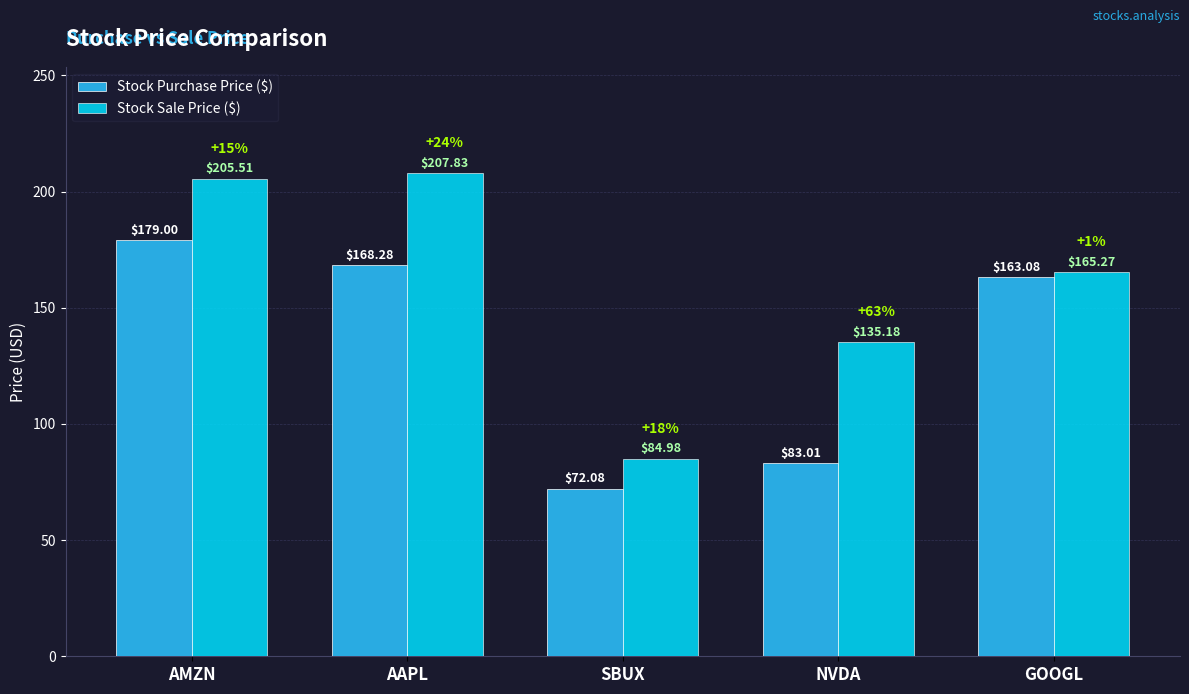

Which series has the largest range (max minus min)?

Stock Sale Price ($)